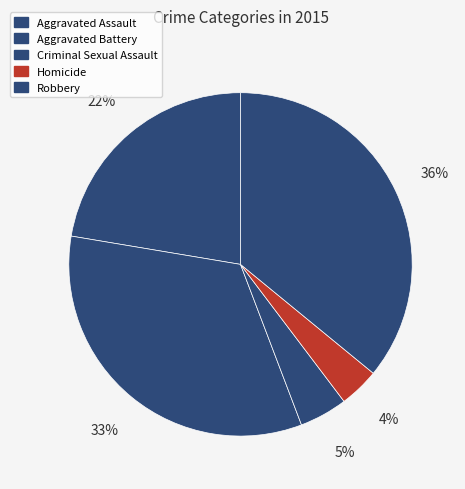

What is the ratio of the value at Criminal Sexual Assault to the value at Aggravated Assault?

0.2